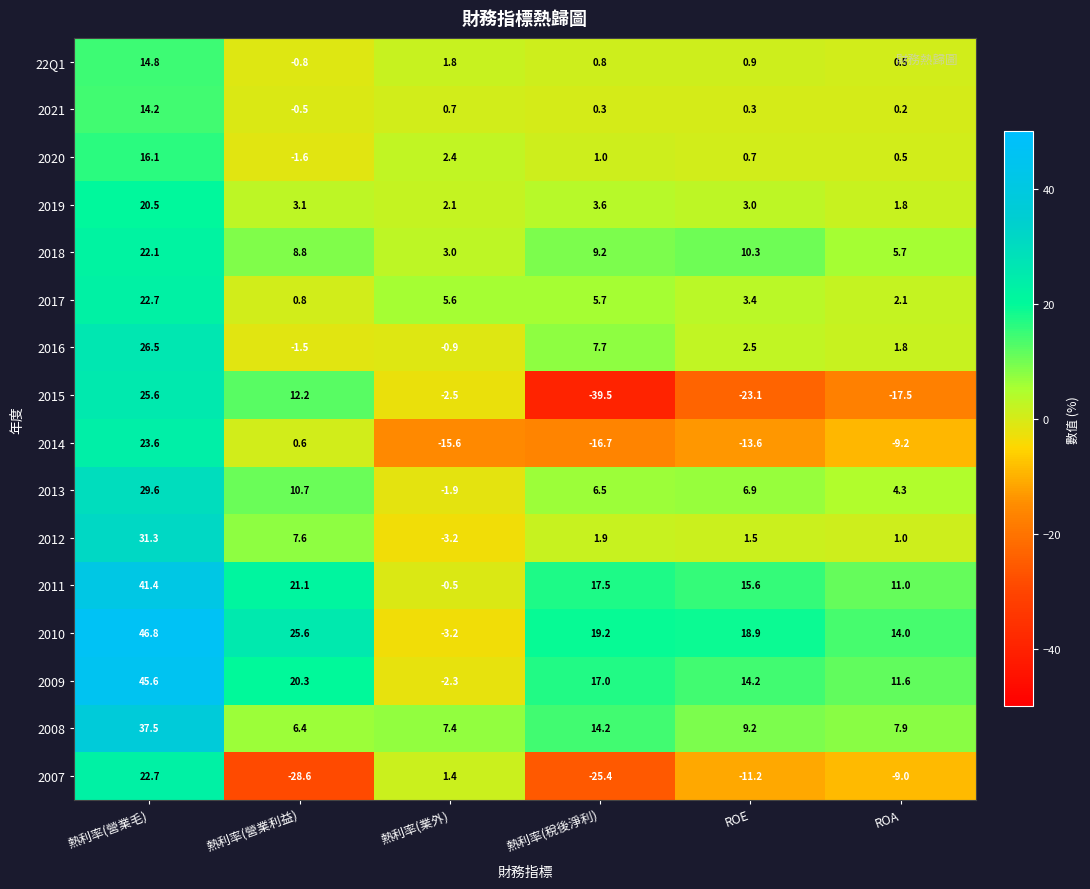

What is the approximate value of 2016 at ROA?

1.8